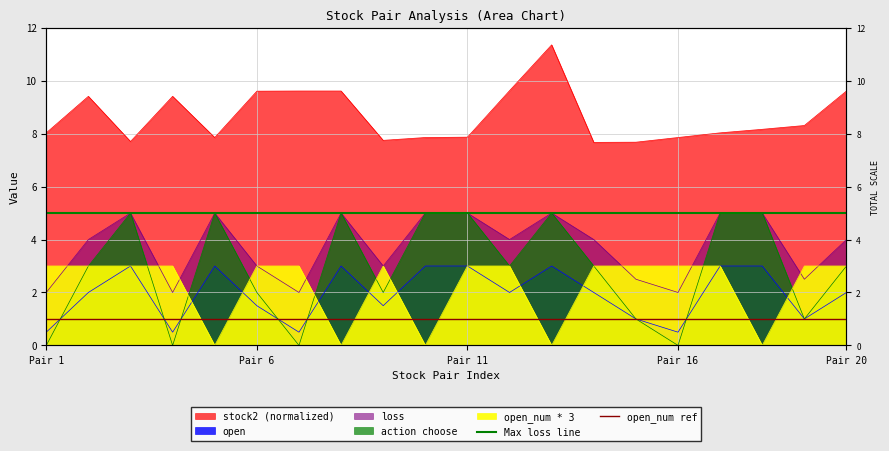

What is the value of the Max loss line point at the 1st from the left?

5